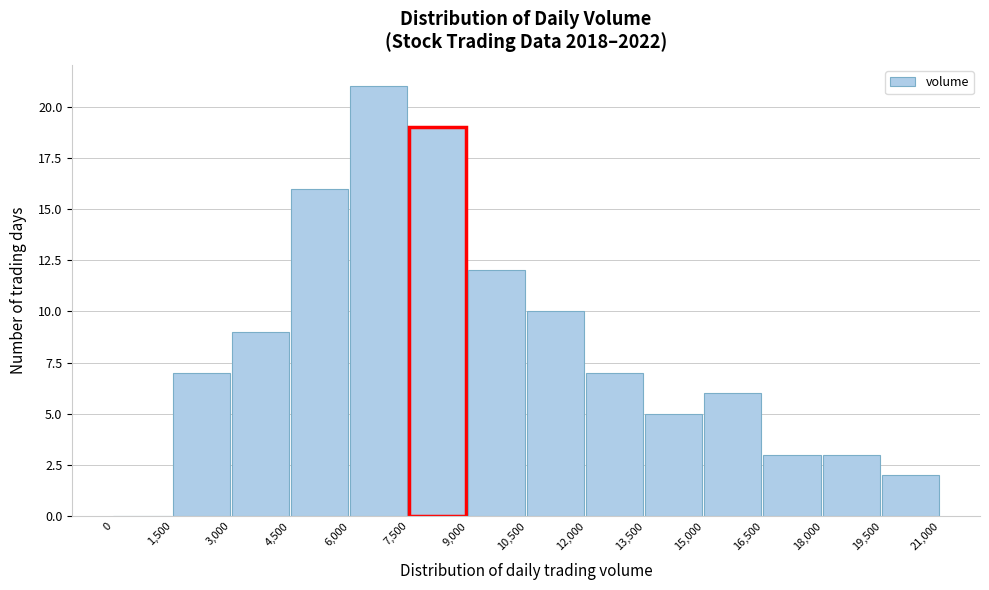

Which range on the x-axis has the tallest bar?

6,000 to 7,500